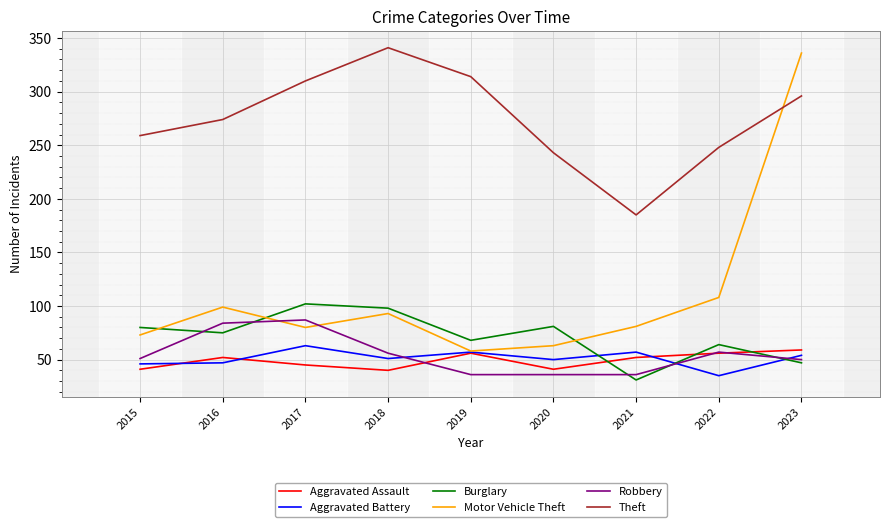

List the series in order of their peak value, lowest first.

Aggravated Assault, Aggravated Battery, Robbery, Burglary, Motor Vehicle Theft, Theft